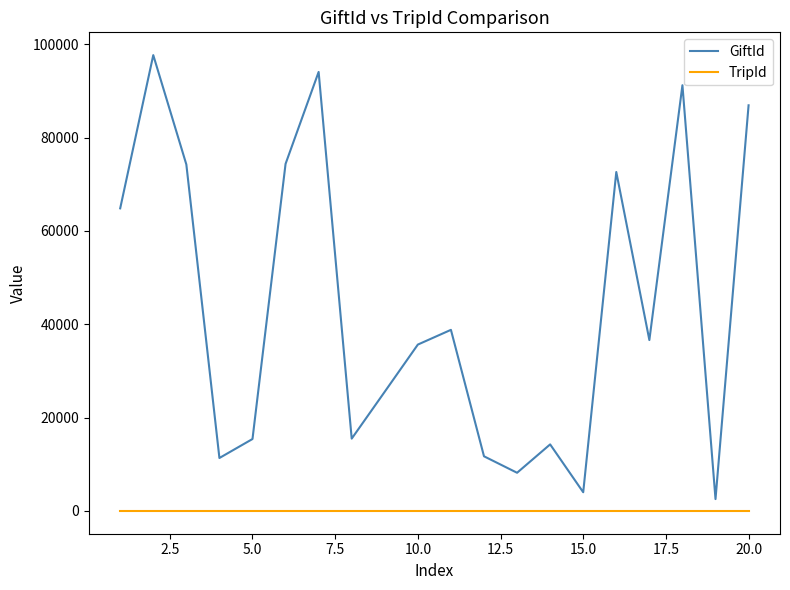

List the series in order of their peak value, highest first.

GiftId, TripId